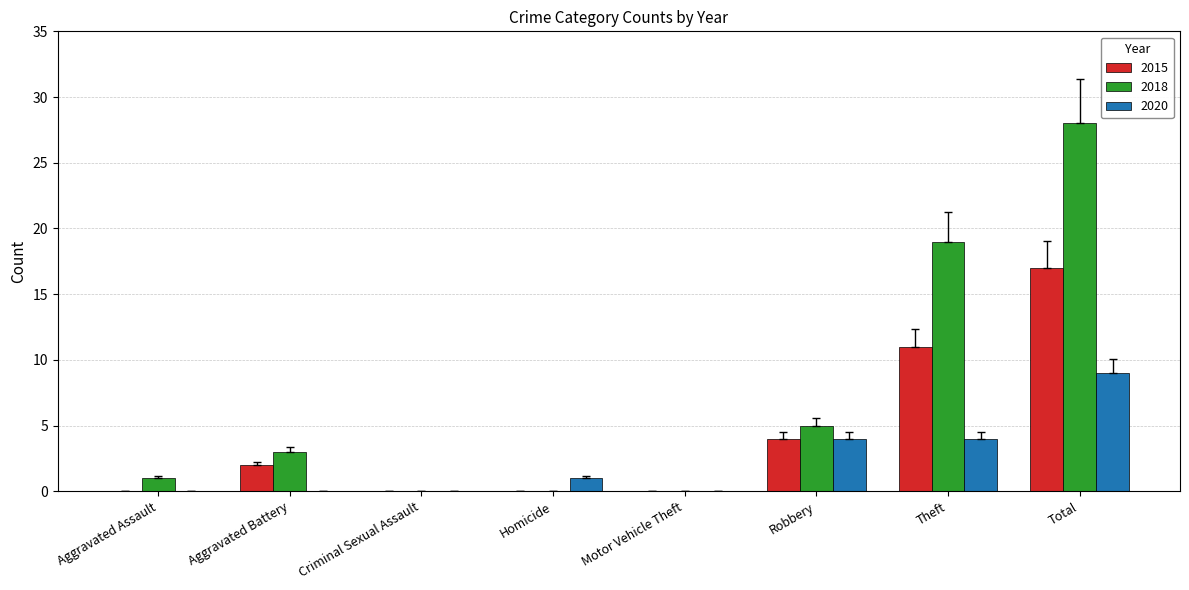

The 2018 series shows 5 at Robbery. True or false?

True